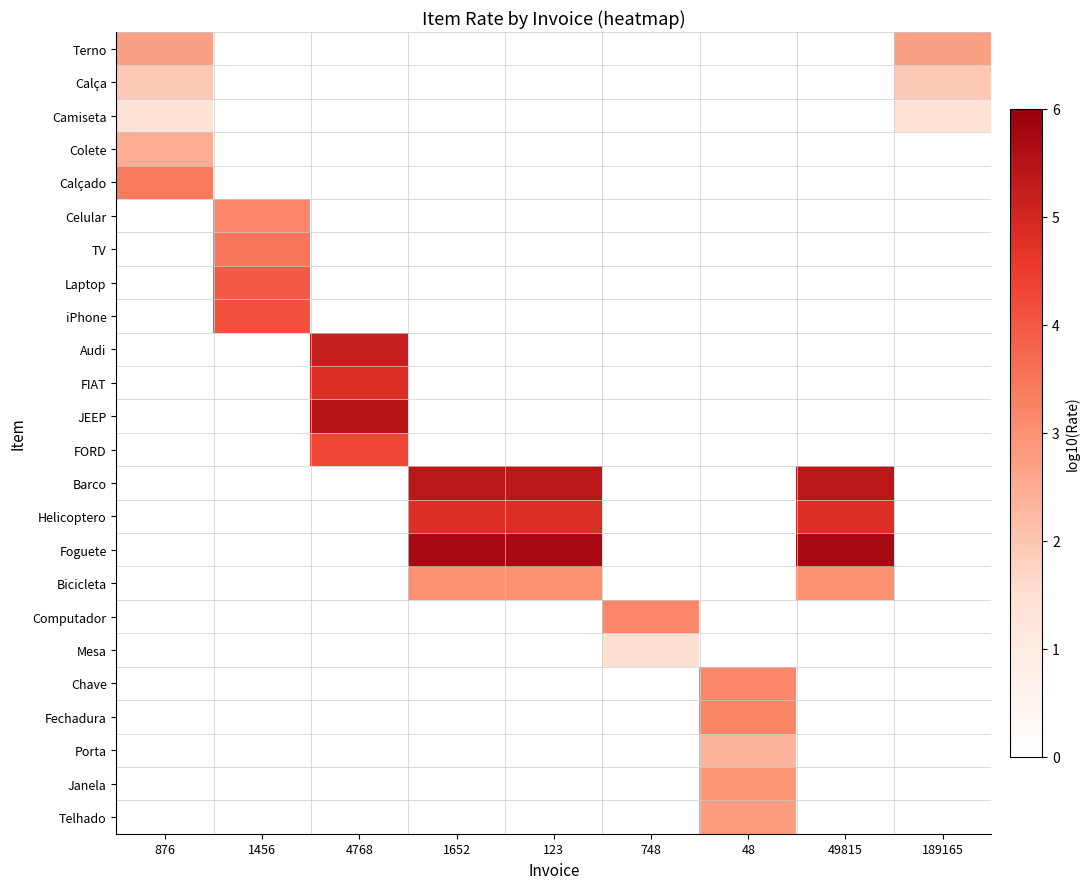

At 748, list the series in order from largest to smallest.

Computador, Mesa, Terno, Calça, Camiseta, Colete, Calçado, Celular, TV, Laptop, iPhone, Audi, FIAT, JEEP, FORD, Barco, Helicoptero, Foguete, Bicicleta, Chave, Fechadura, Porta, Janela, Telhado